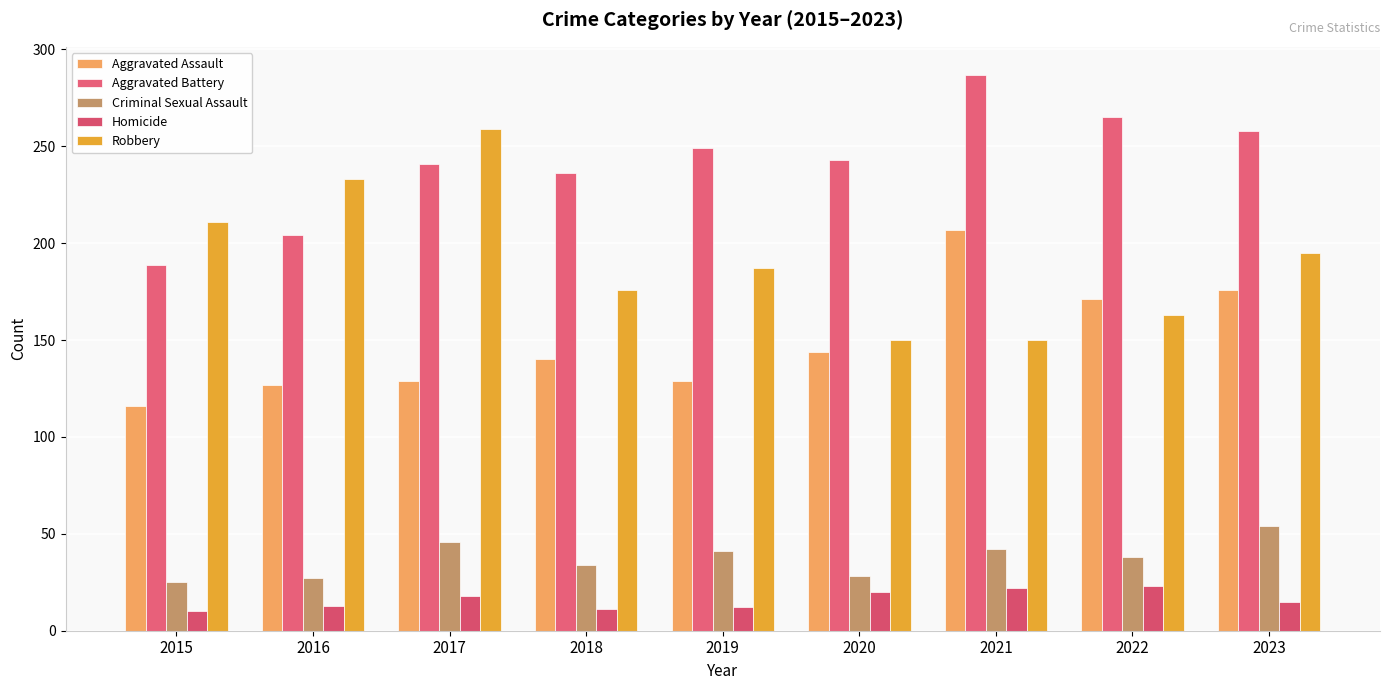

Count the number of data series in this chart.

5